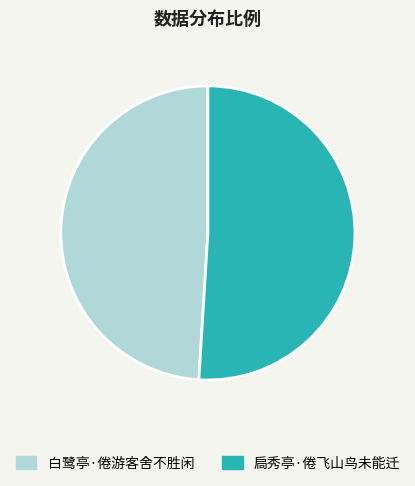

The 扃秀亭·倦飞山鸟未能迁 slice represents 51% of the pie. True or false?

True